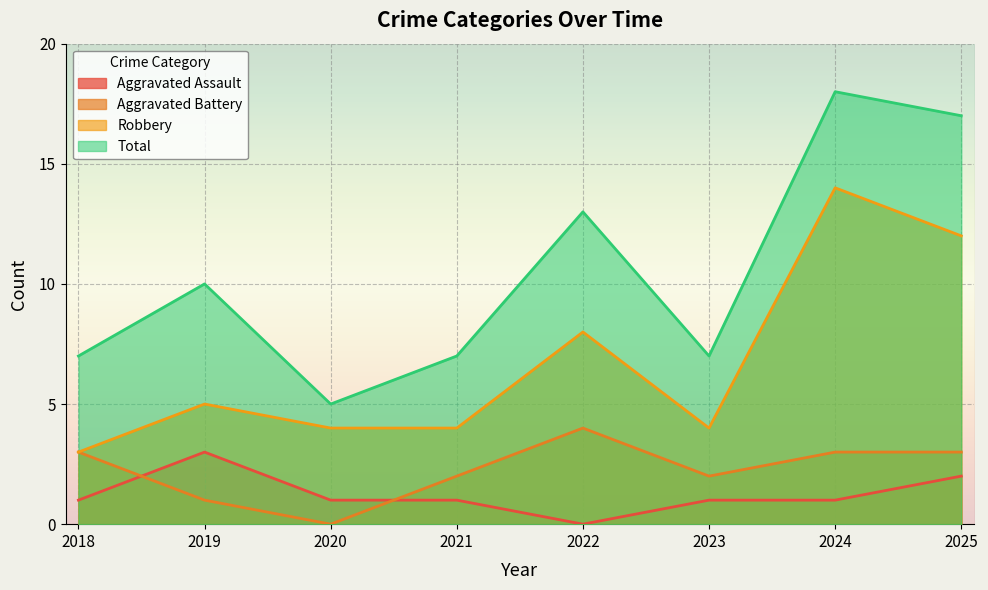

Reading left to right, list all the values displayed in this chart.

Aggravated Assault: 1	3	1	1	0	1	1	2
Aggravated Battery: 3	1	0	2	4	2	3	3
Robbery: 3	5	4	4	8	4	14	12
Total: 7	10	5	7	13	7	18	17